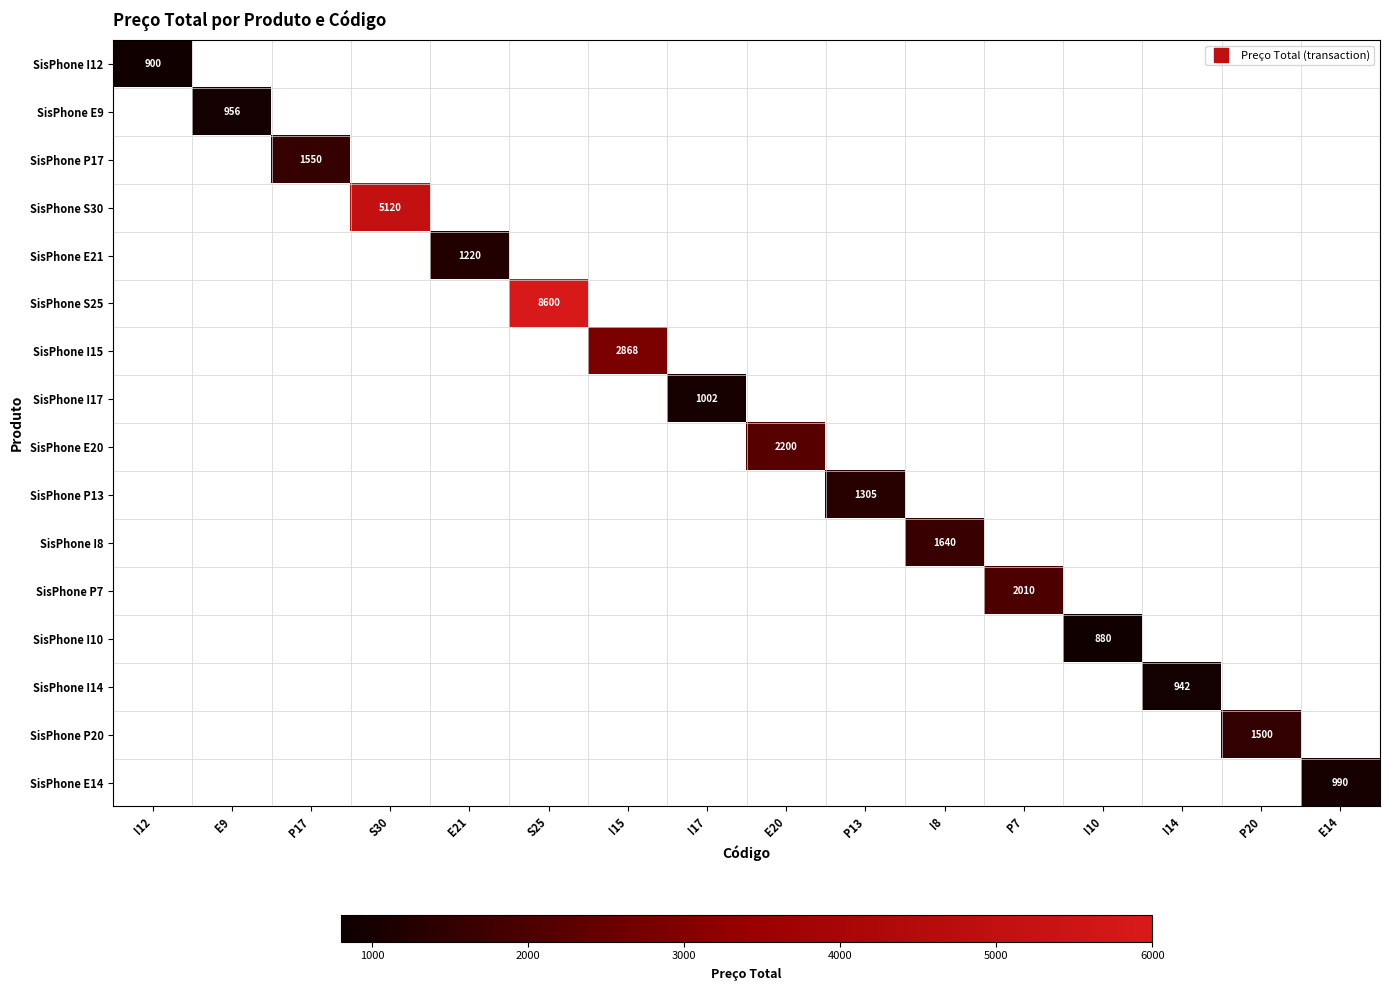

How many values in SisPhone P20 are above zero?

1